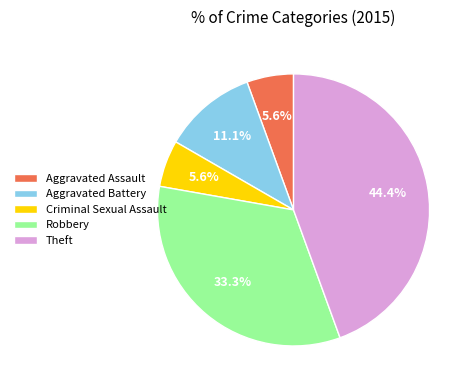

Which has a higher value, Aggravated Battery or Criminal Sexual Assault?

Aggravated Battery